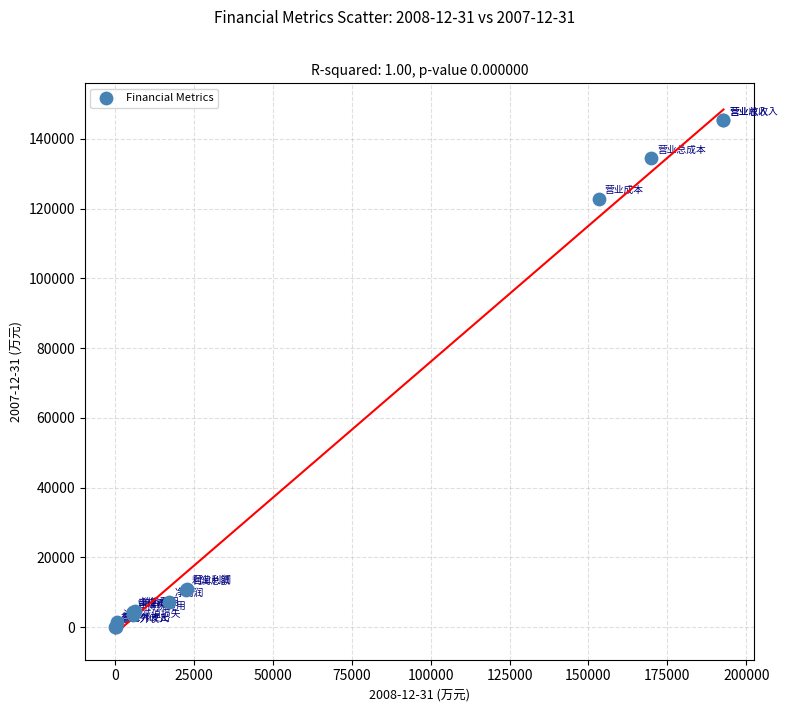

What Y value in the scatter plot is closest to 72694?

122872